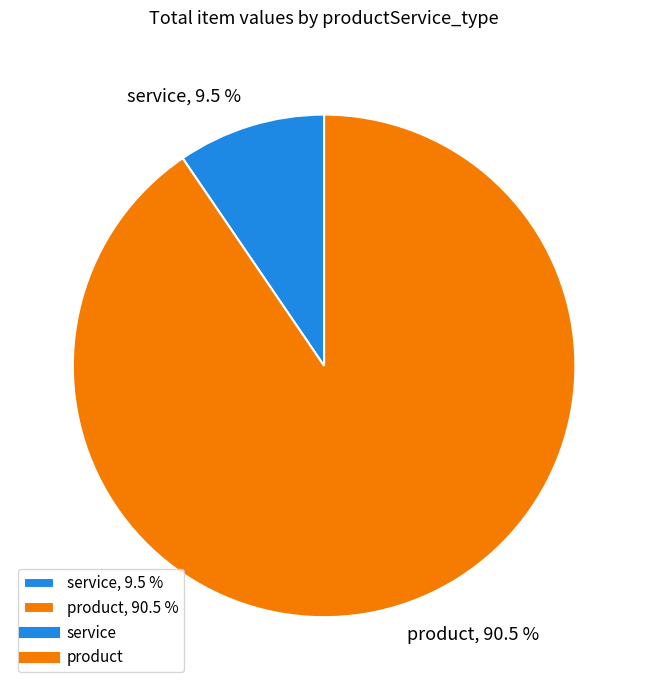

Which has a higher value, product, 90.5 % or service, 9.5 %?

product, 90.5 %